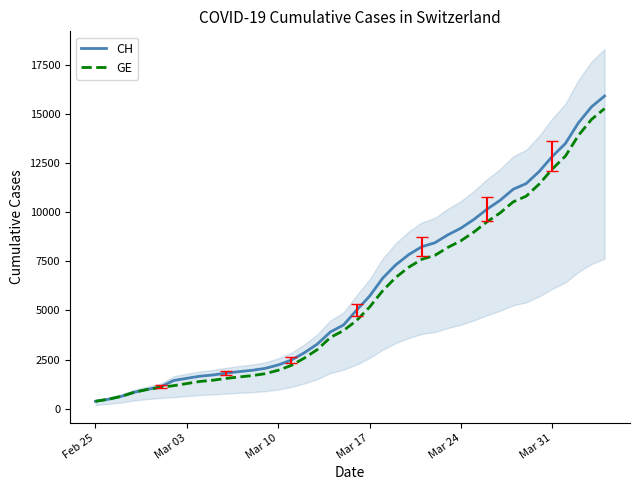

What is the maximum value for GE?

15284